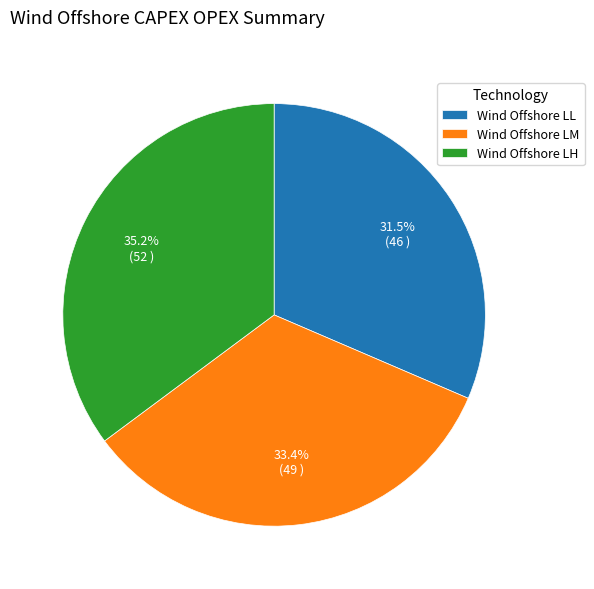

How many slices are in this pie chart?

3